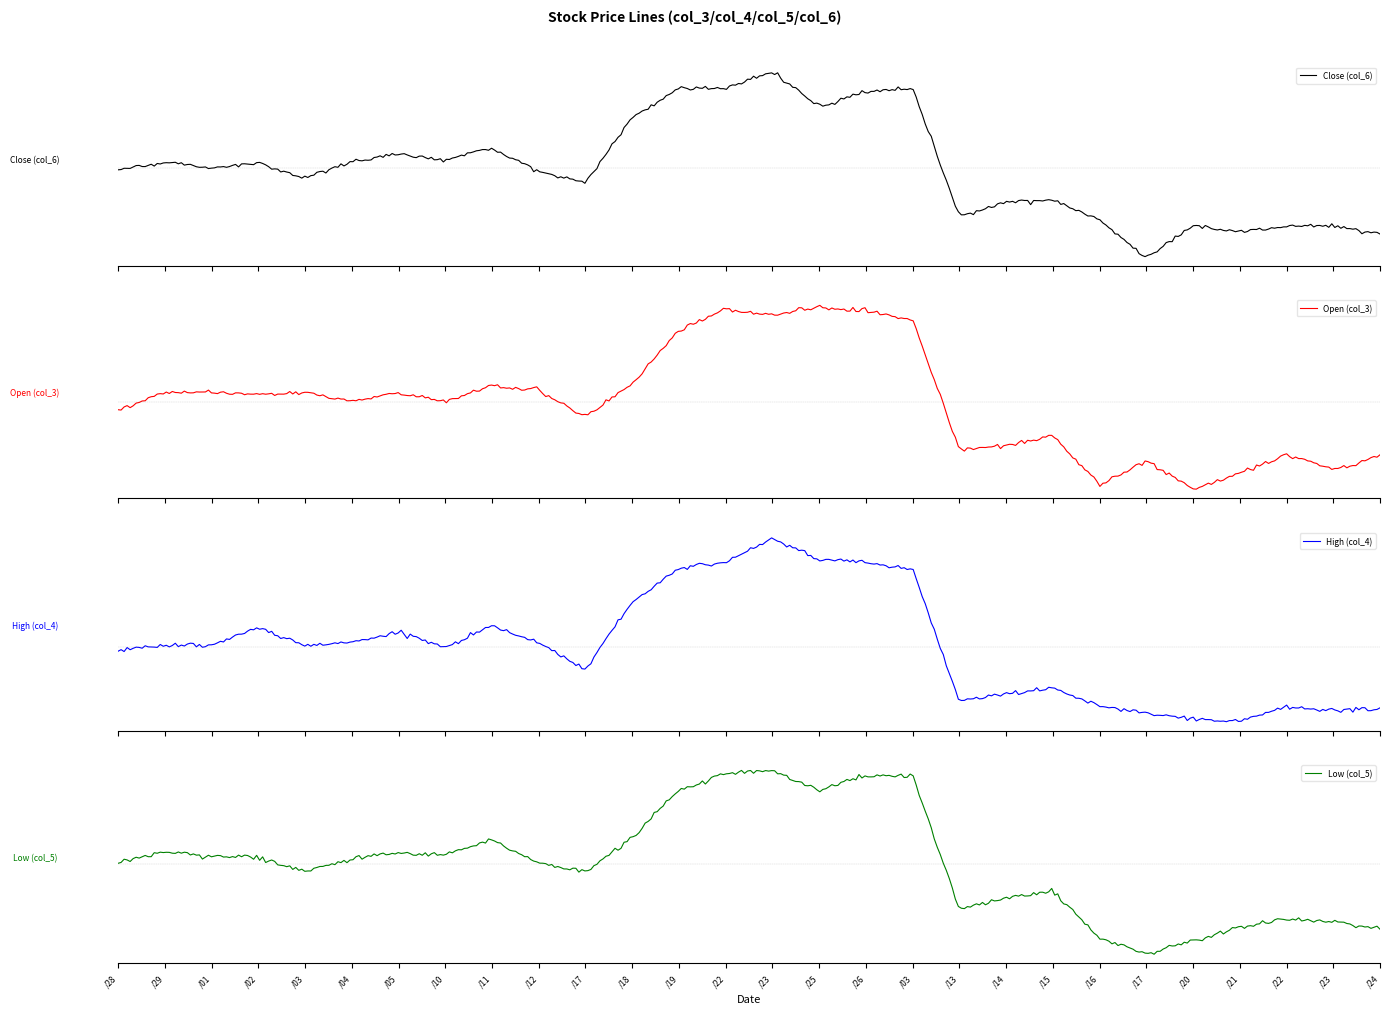

What is the sum of all Close (col_6) values?

32.2